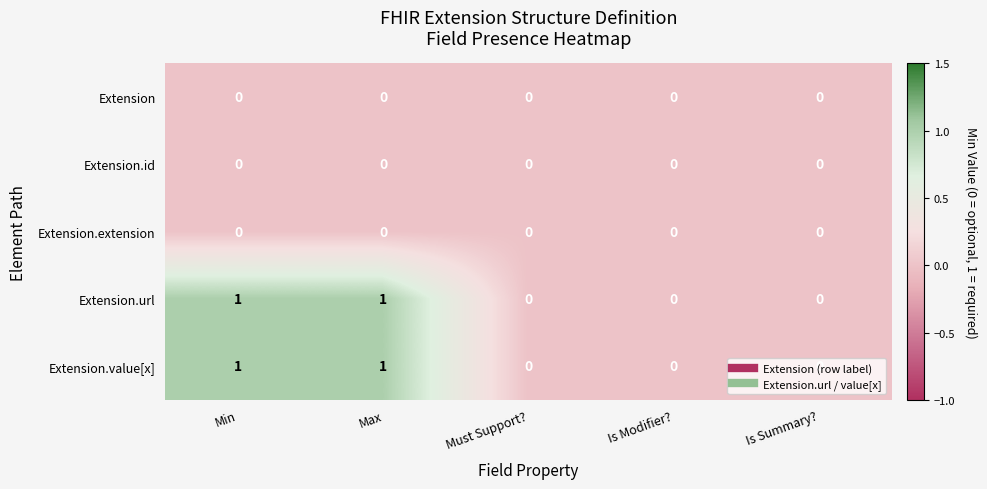

Is it true that Extension.value[x] equals 1 at Min?

True